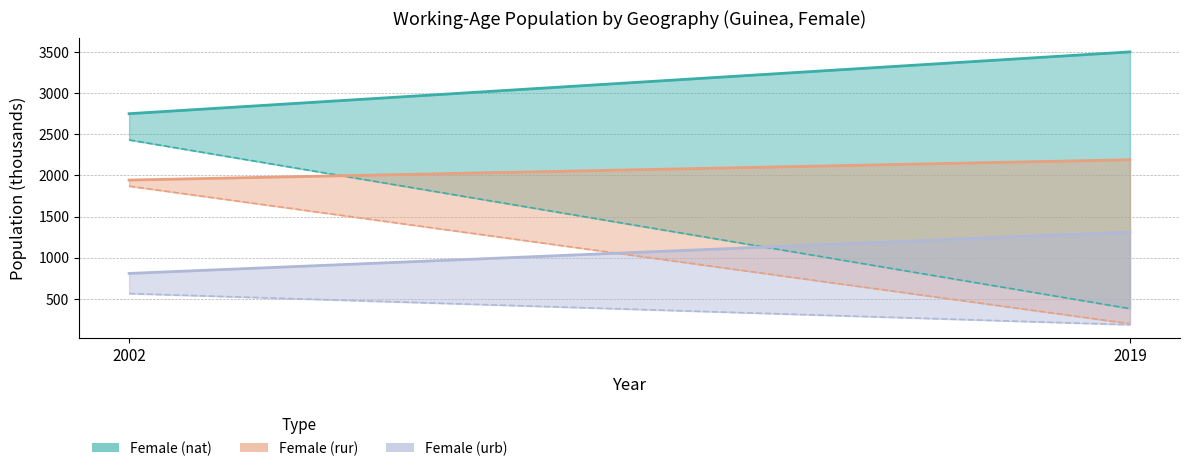

Which series has the largest total across all categories?

Female (nat)